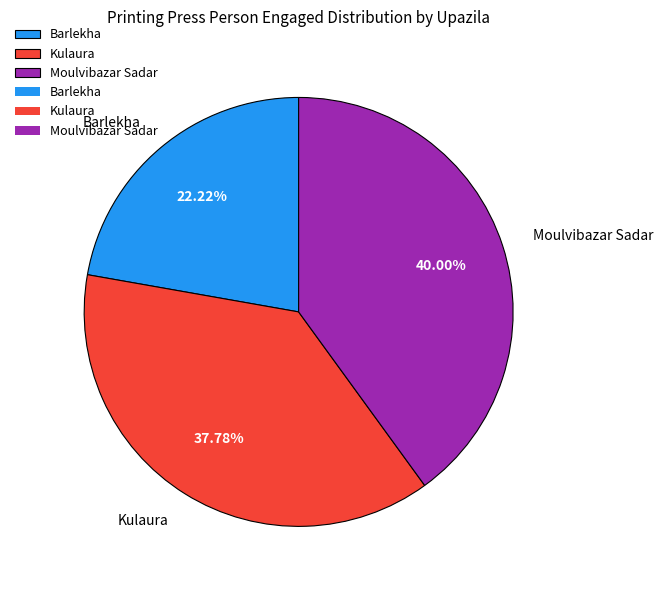

Is Kulaura the majority of the pie?

No